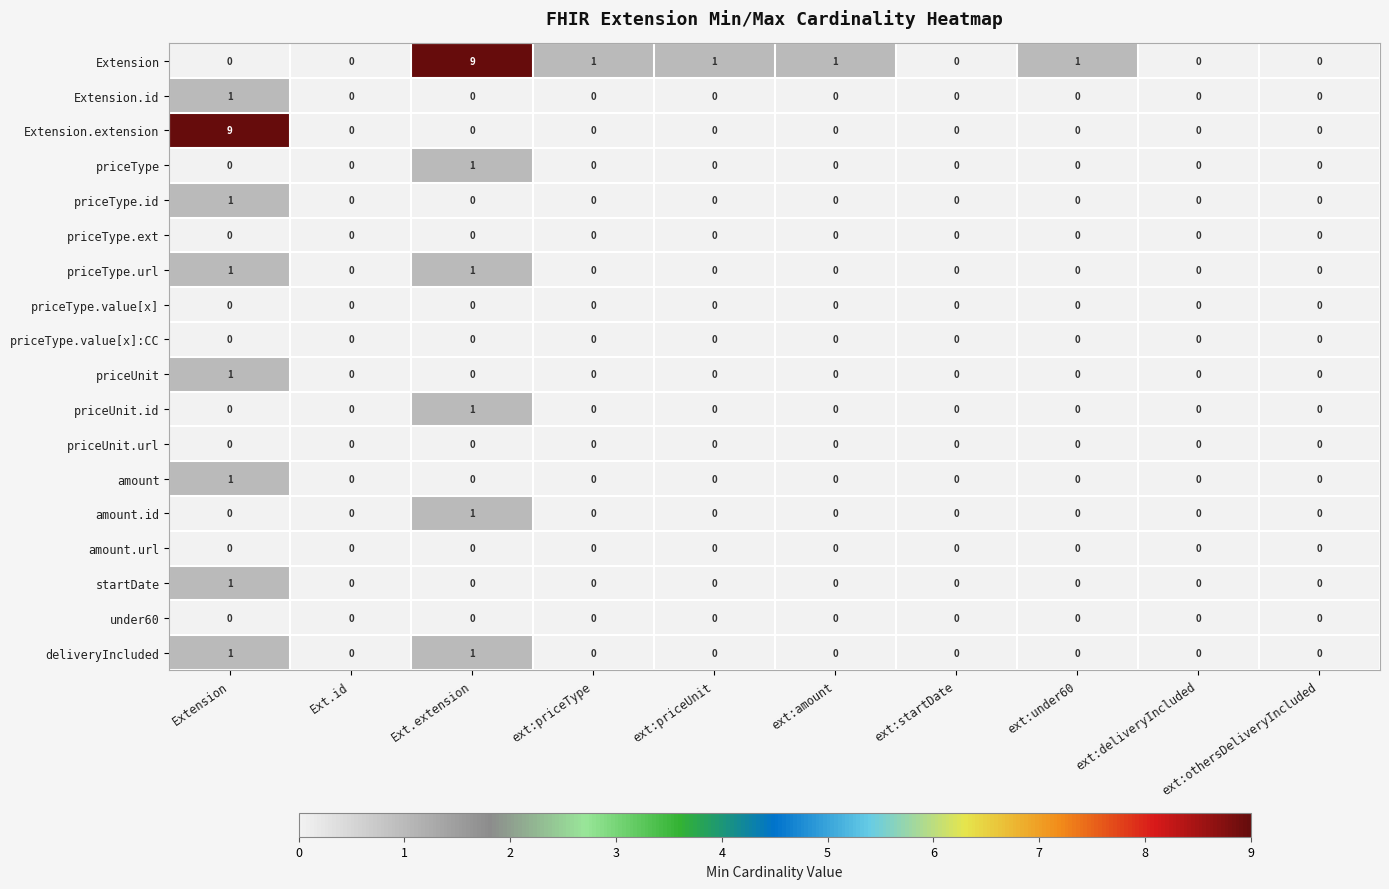

At which category is the sum across all series the highest?

Extension